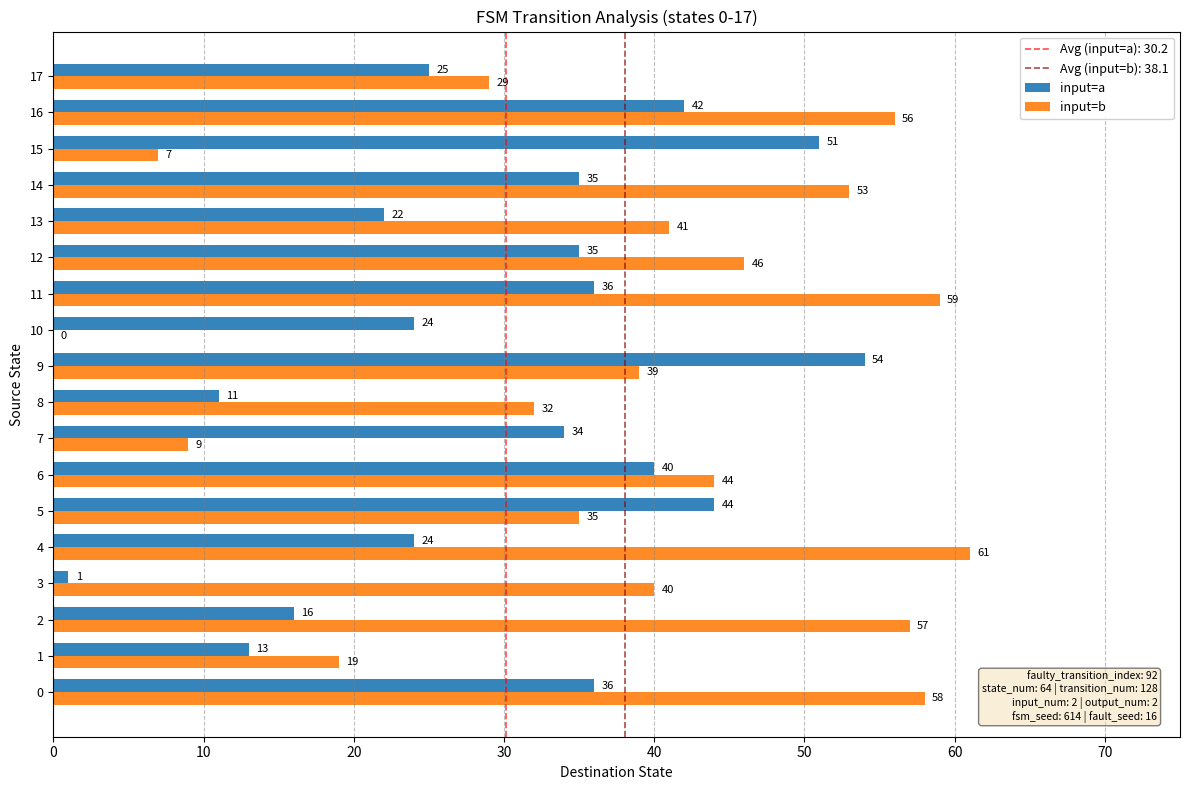

Which series changed the most between 15 and 16?

input=b